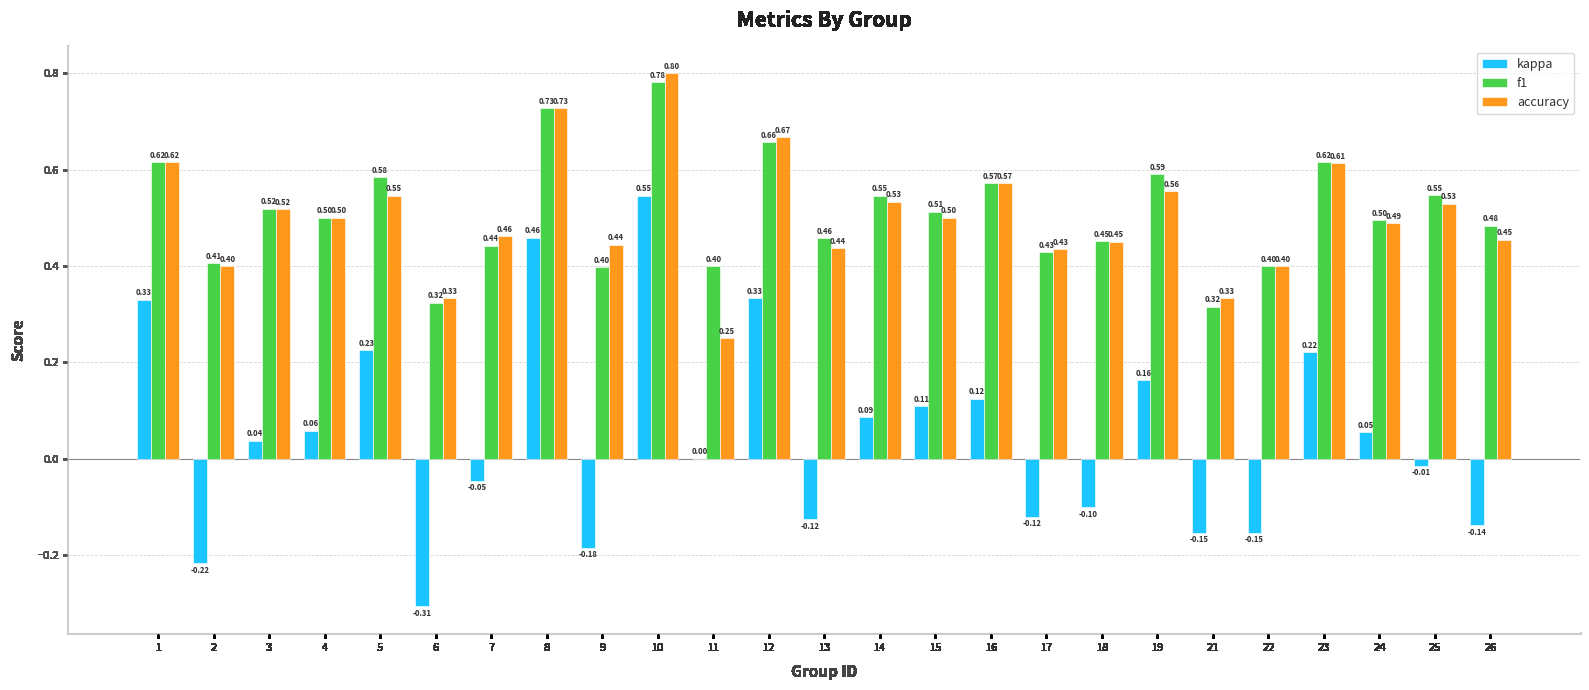

Between 7 and 24, which series saw the biggest shift?

kappa